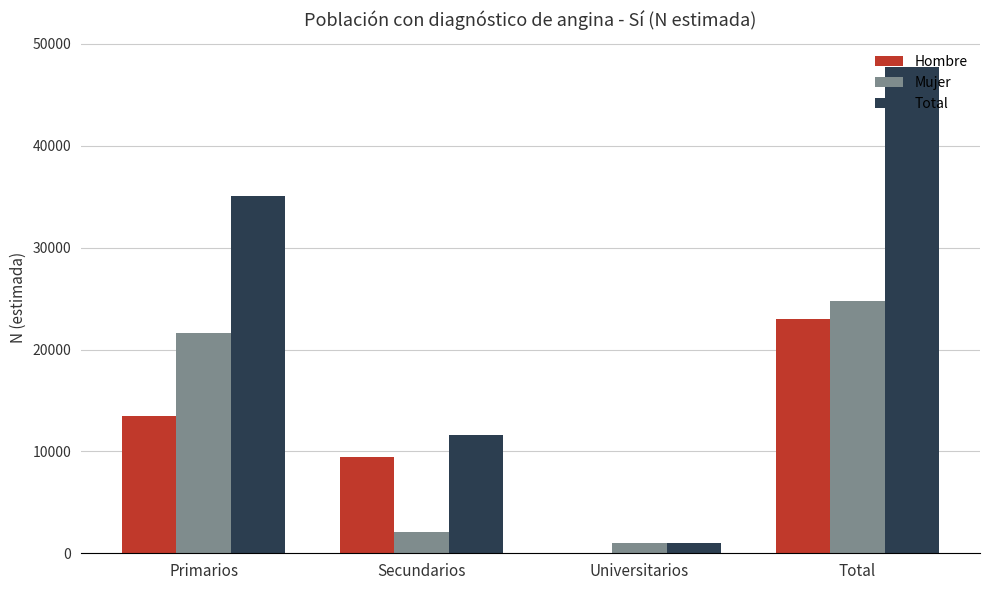

Between Primarios and Universitarios, which series saw the biggest shift?

Total